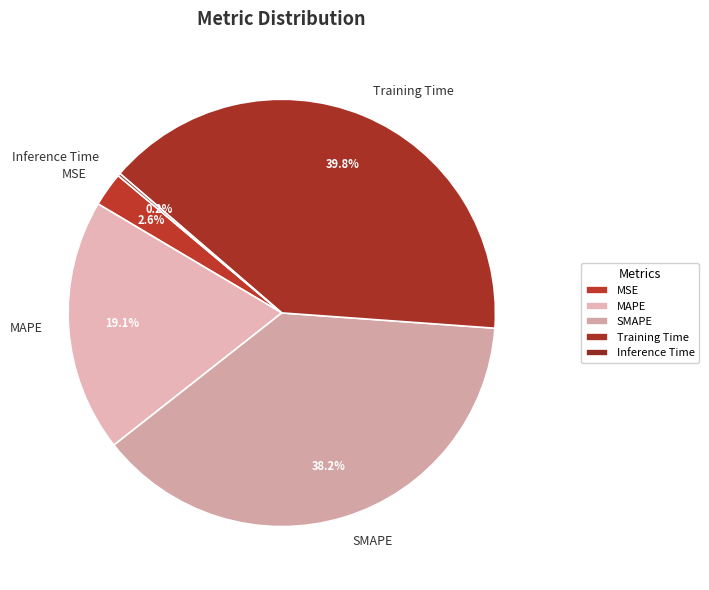

What is the largest slice in the pie chart?

Training Time